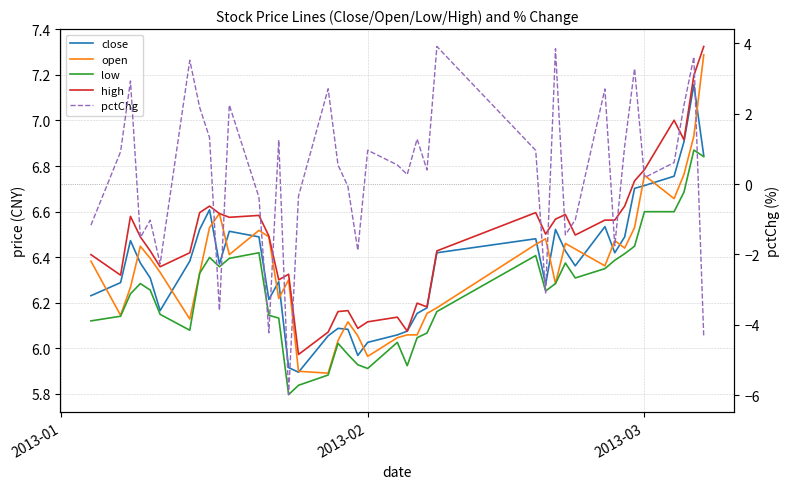

How many categories are shown in the chart?

40